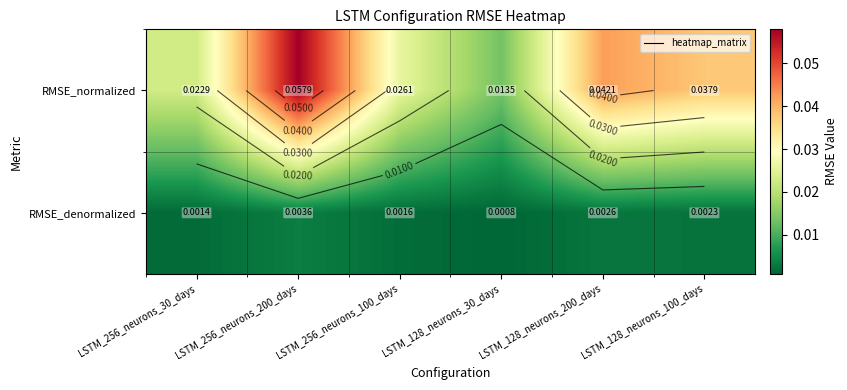

Count the RMSE_denormalized values in the range 0 to 1.

6